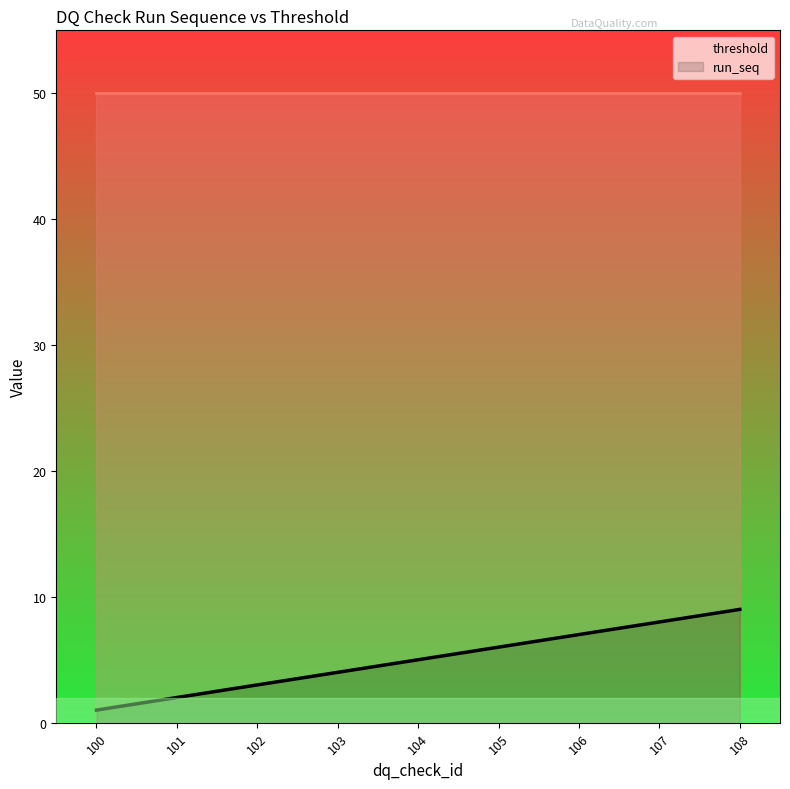

What is the average value of the threshold series?

50